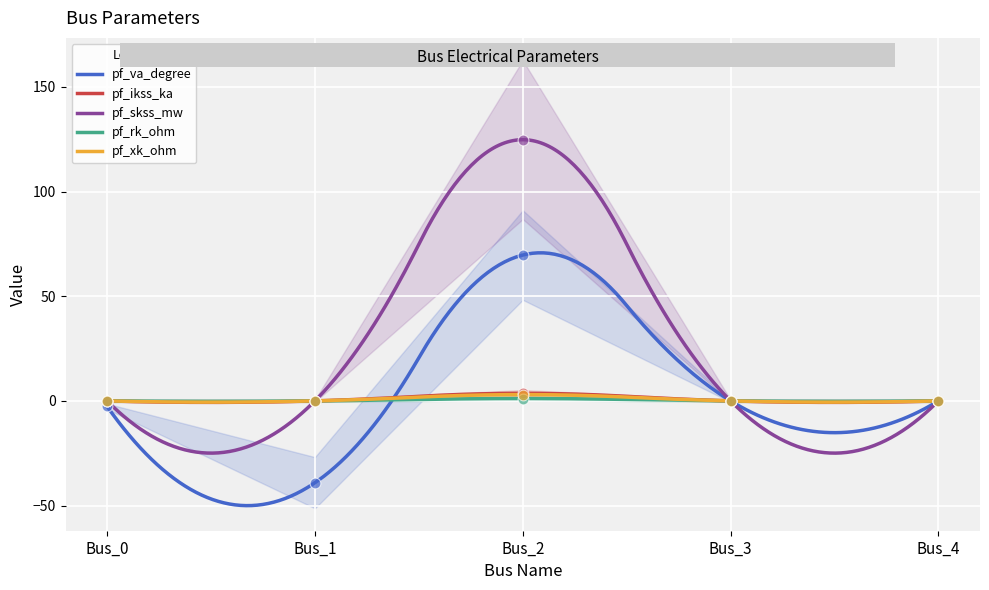

Which series has the largest total across all categories?

pf_skss_mw